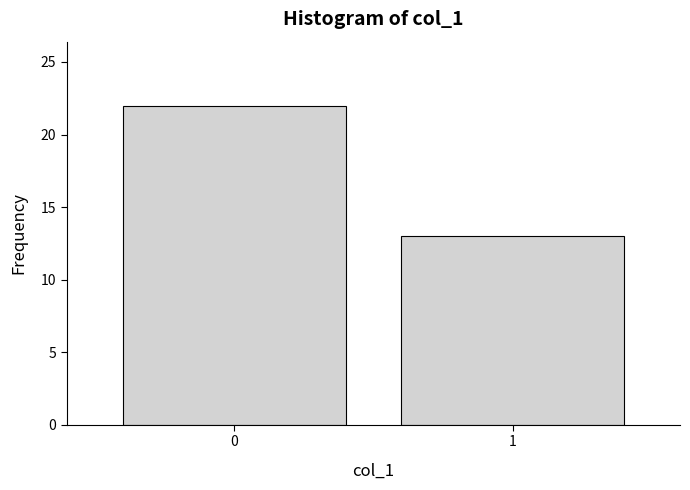

Reading left to right, extract all data points from this chart.

0=22	1=13